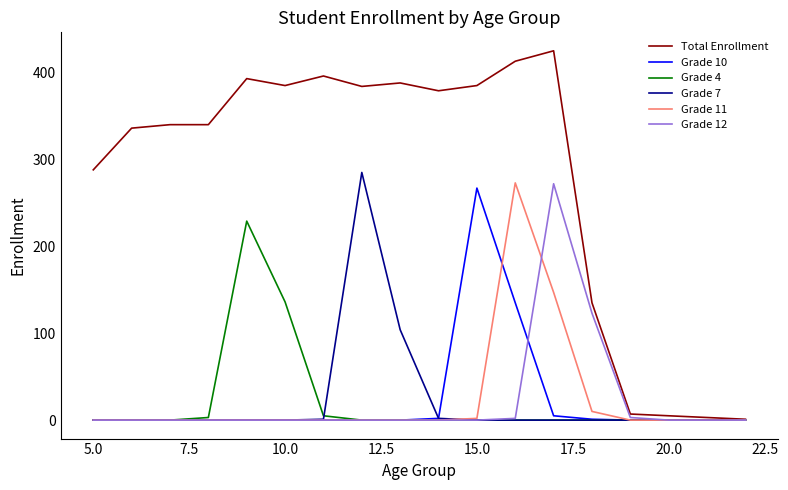

What is the difference between the second highest and second lowest values in the Total Enrollment series?

410